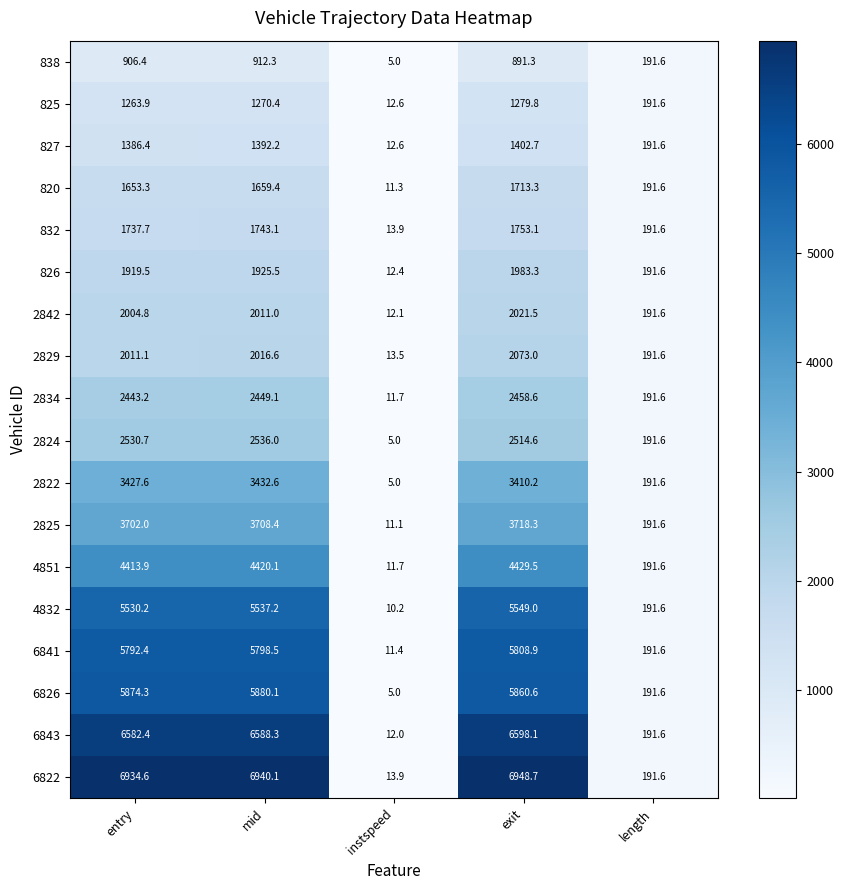

At which category does the chart reach its peak across all series?

exit